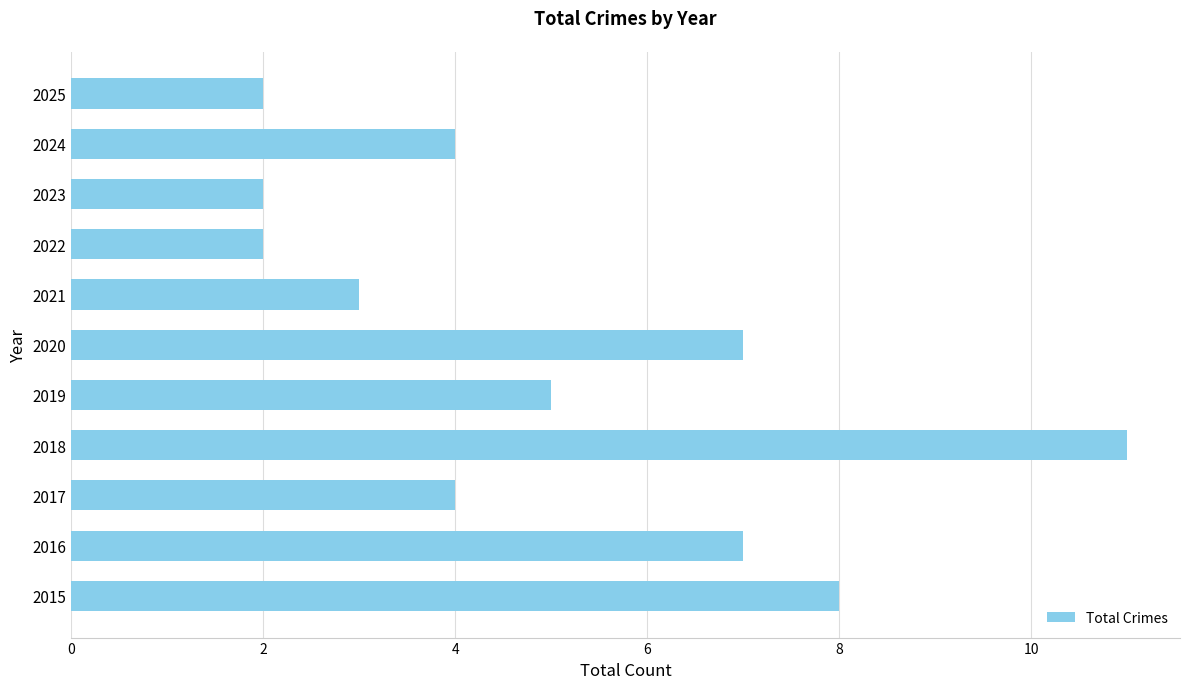

Which category has the highest value across all series?

2018